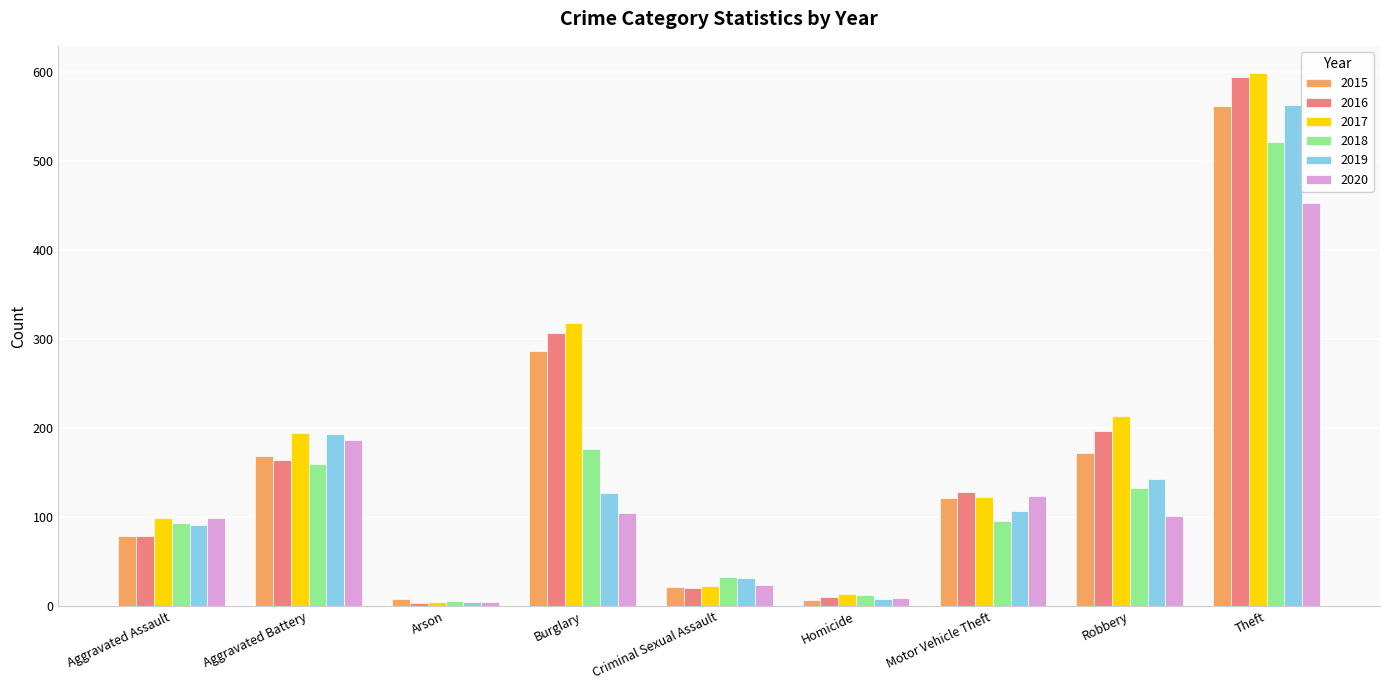

What is the average value of the 2017 series?

176